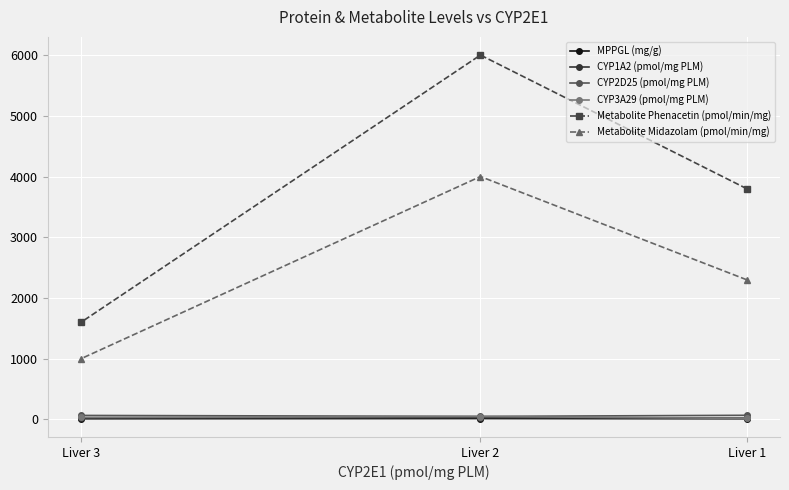

What is the value of the Metabolite Phenacetin (pmol/min/mg) point at the 2nd from the left?

6000.0